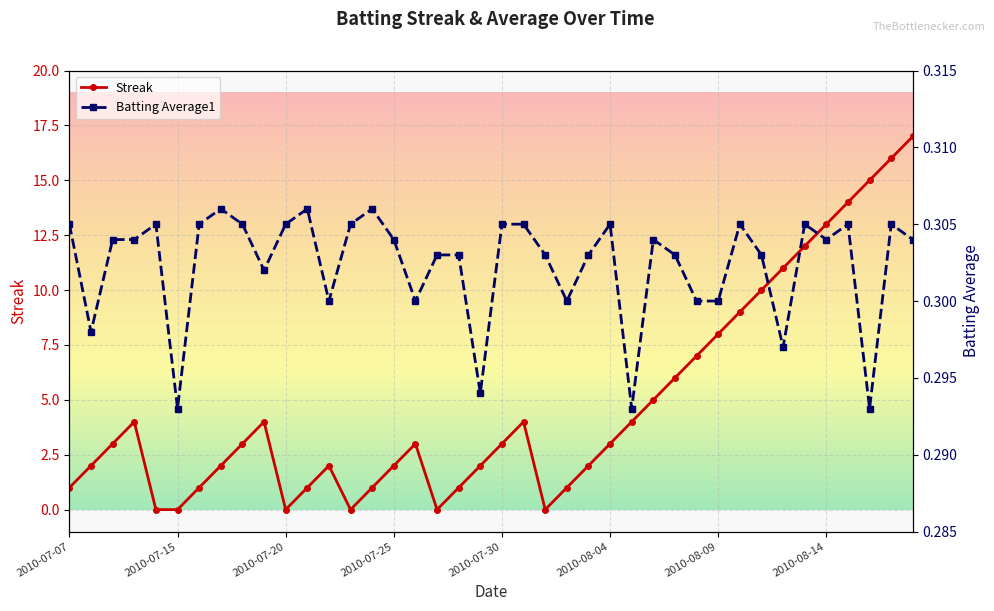

Count the number of data series in this chart.

2